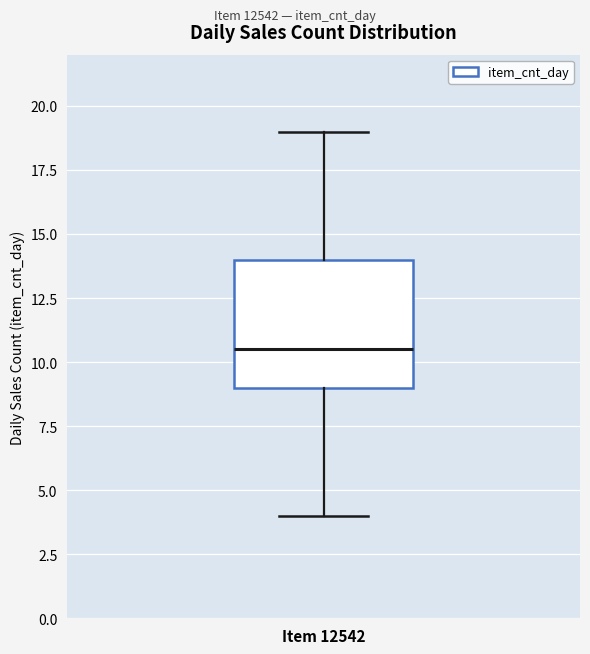

Where is the upper edge of the box for Item 12542 on the y-axis? The values are not printed on the chart, so give them approximately, as read against the axis.

14.0